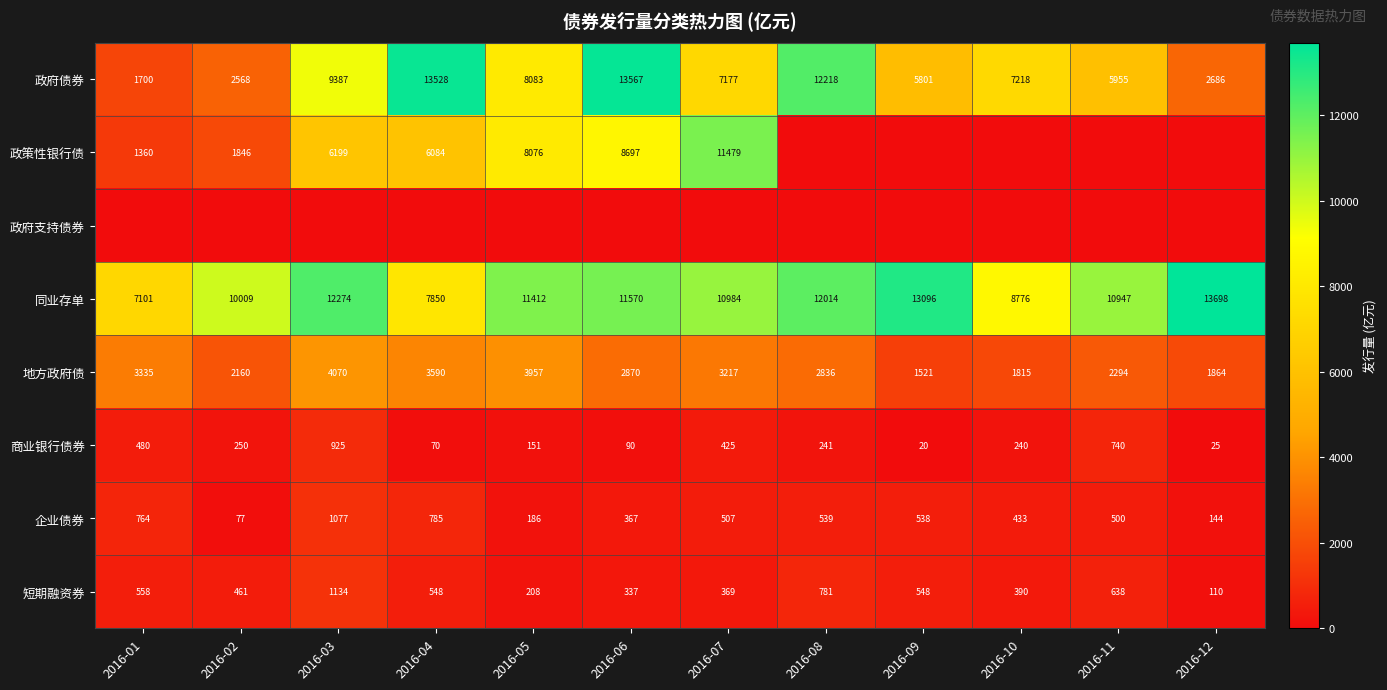

At which label does 企业债券 first exceed 507?

2016-01